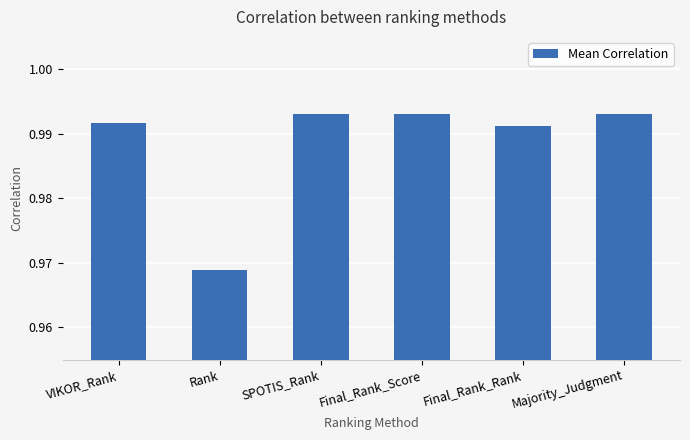

How many bars are there in total?

6